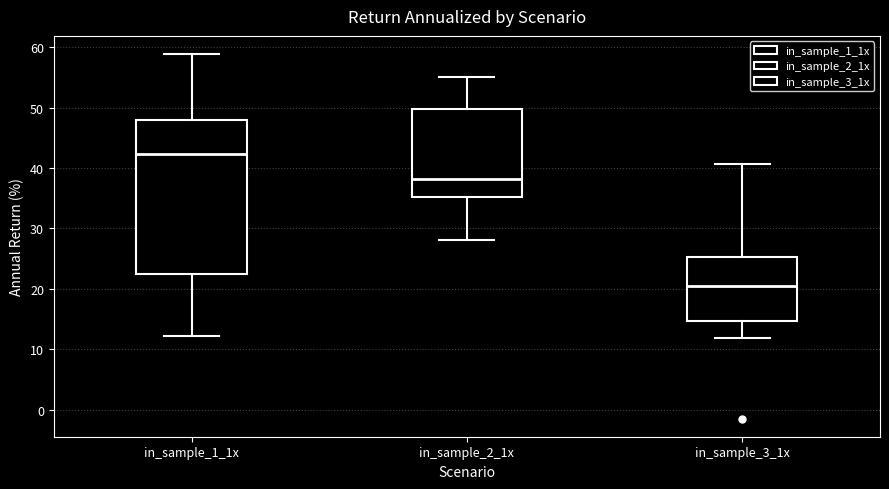

Which box has the highest median line?

in_sample_1_1x